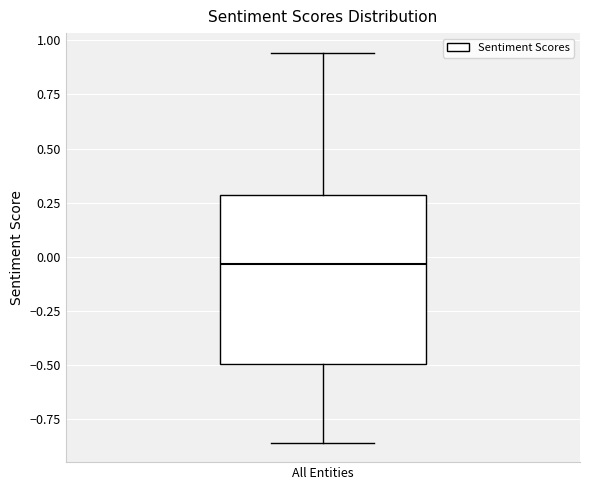

Where is the upper edge of the box for All Entities on the y-axis? The values are not printed on the chart, so give them approximately, as read against the axis.

0.30